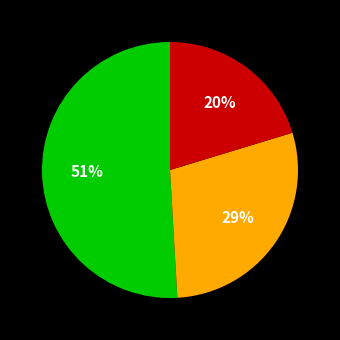

To the nearest percent, what is the average slice percentage?

33%